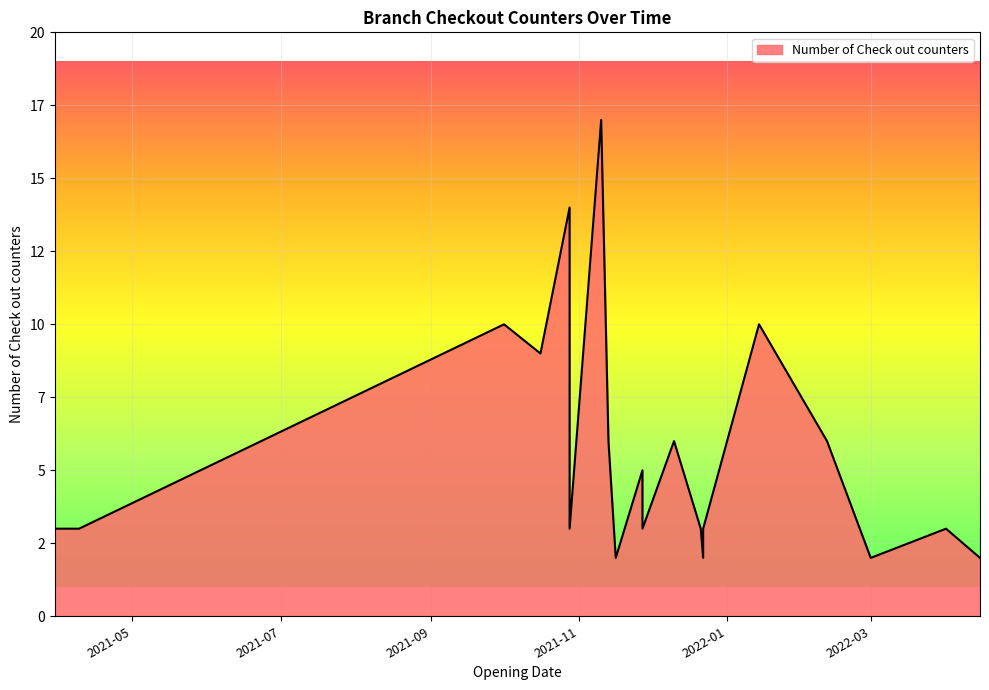

How many points are lower than both their immediate neighbors (excluding endpoints)?

6